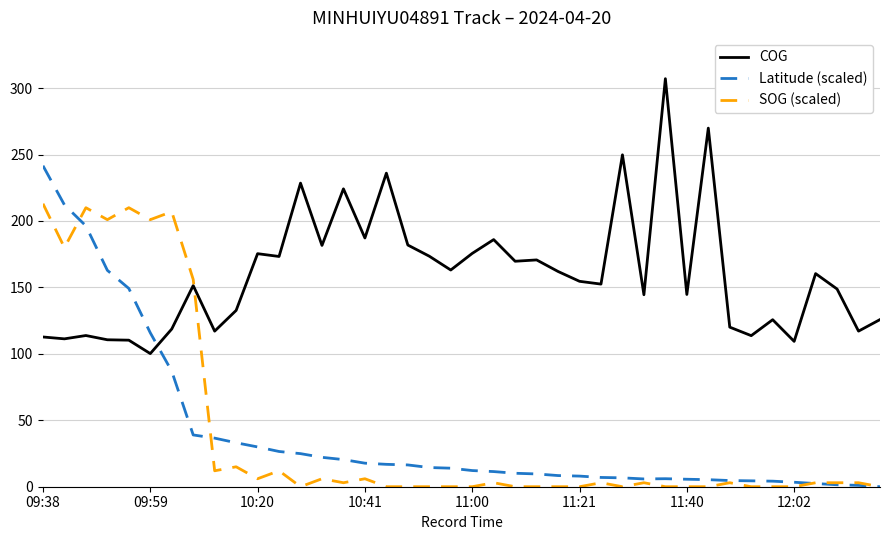

Rank the series by their maximum value, from highest to lowest.

COG, Latitude (scaled), SOG (scaled)